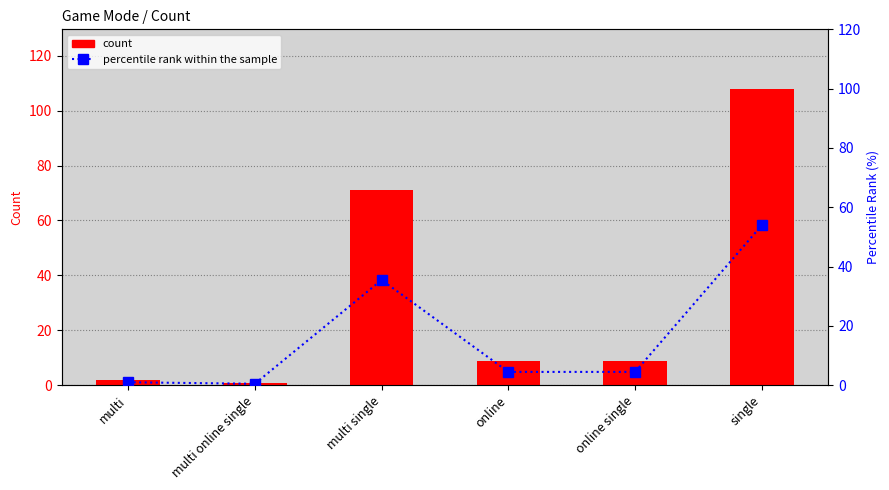

Is the value of Count at multi online single greater than the value of percentile rank within the sample at online?

No